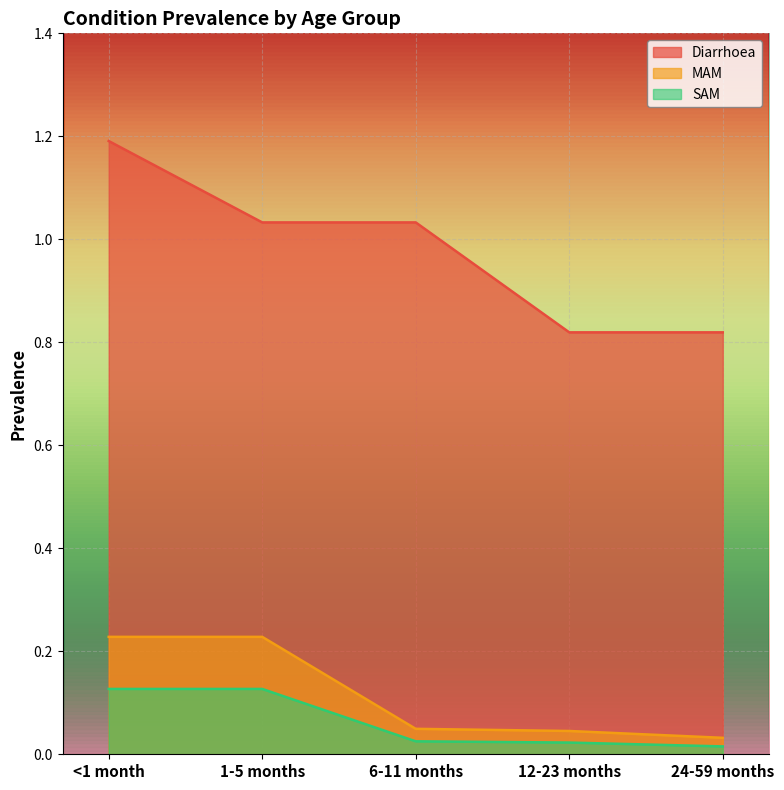

Is it true that MAM equals 0.2 at 1-5 months?

True